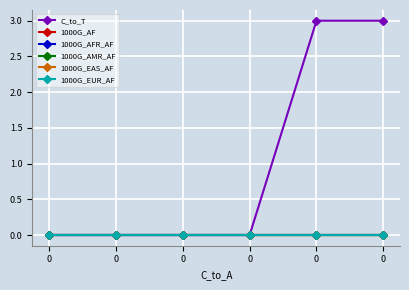

How many lines are shown in the chart?

6